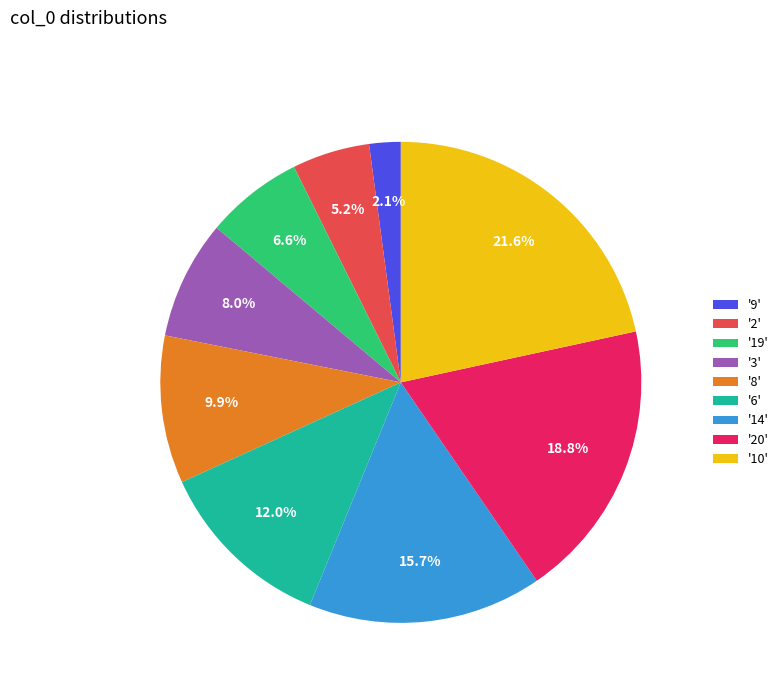

Is there a majority slice in this chart?

No